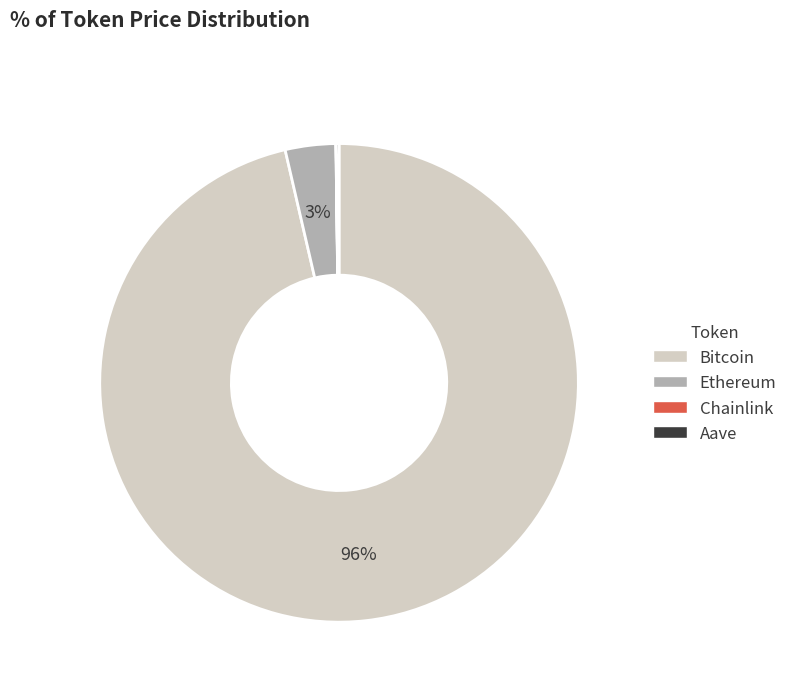

What percentage is the Ethereum slice, to the nearest percent?

3%